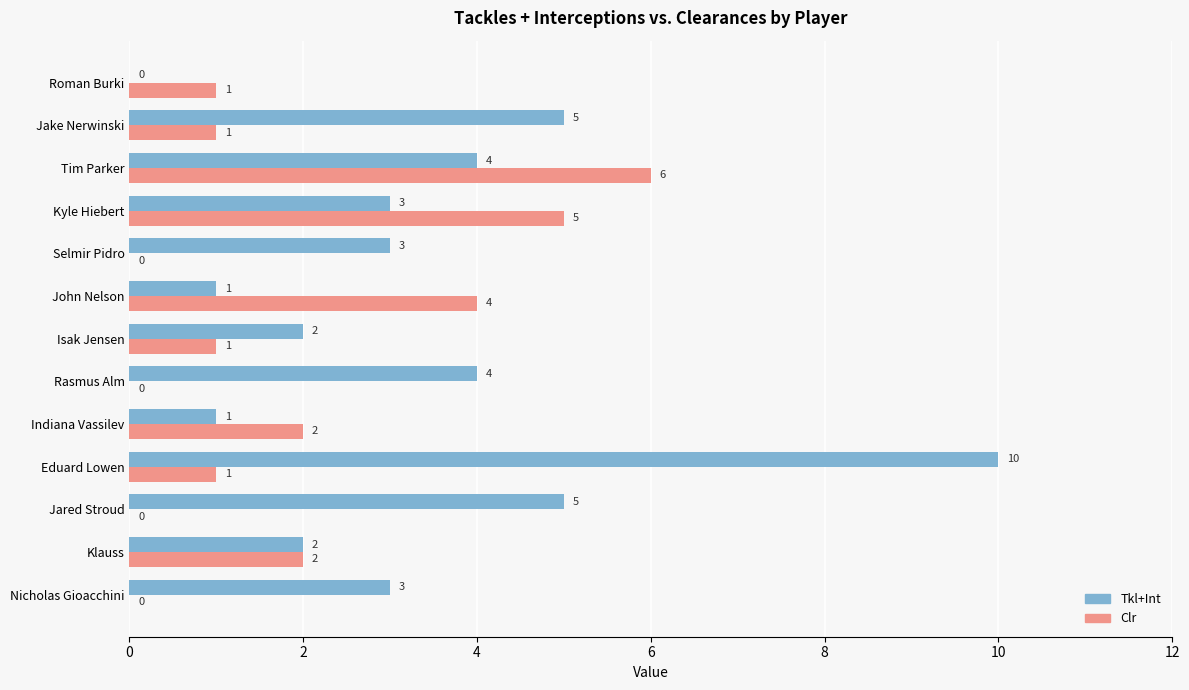

What is the sum of all Tkl+Int values?

43